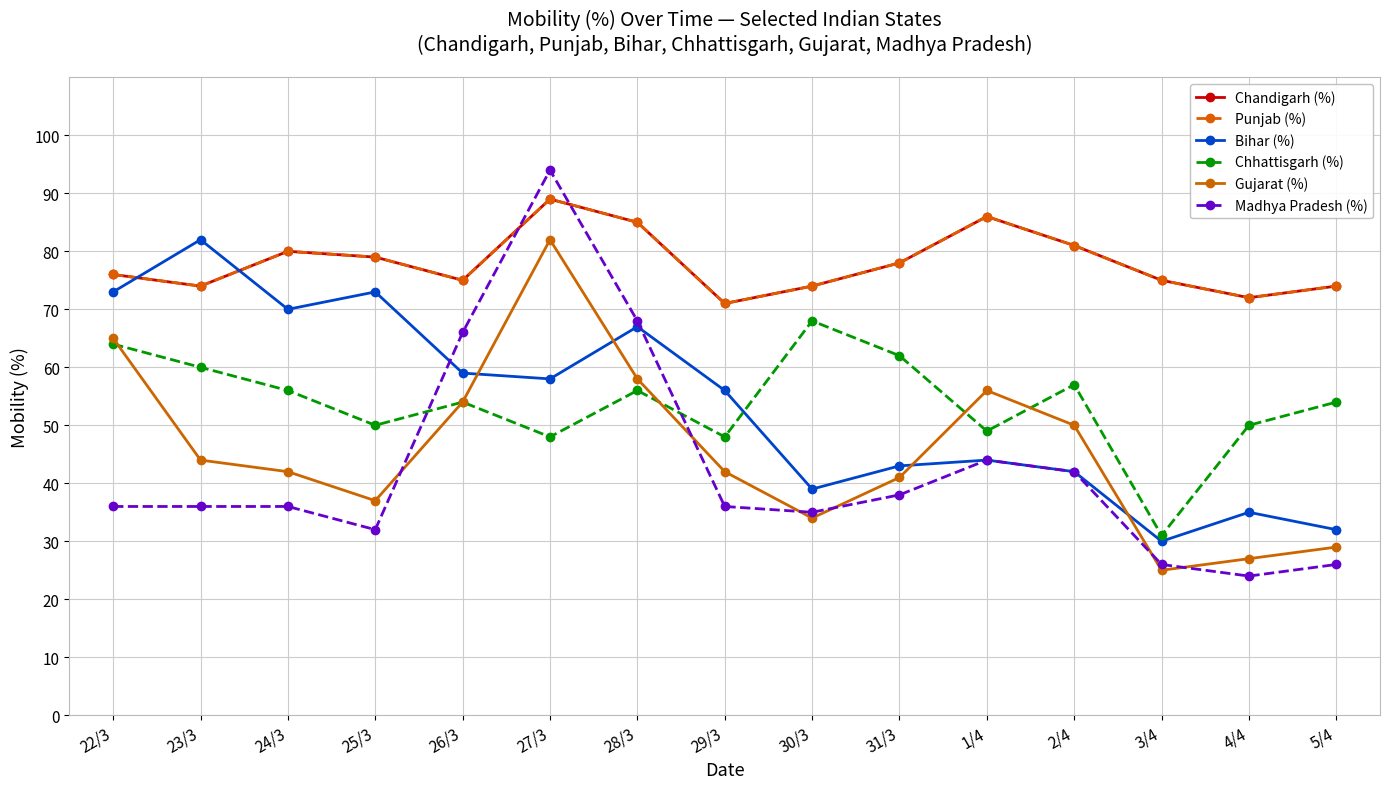

Reading left to right, list all the values displayed in this chart.

Chandigarh (%): 76	74	80	79	75	89	85	71	74	78	86	81	75	72	74
Punjab (%): 76	74	80	79	75	89	85	71	74	78	86	81	75	72	74
Bihar (%): 73	82	70	73	59	58	67	56	39	43	44	42	30	35	32
Chhattisgarh (%): 64	60	56	50	54	48	56	48	68	62	49	57	31	50	54
Gujarat (%): 65	44	42	37	54	82	58	42	34	41	56	50	25	27	29
Madhya Pradesh (%): 36	36	36	32	66	94	68	36	35	38	44	42	26	24	26